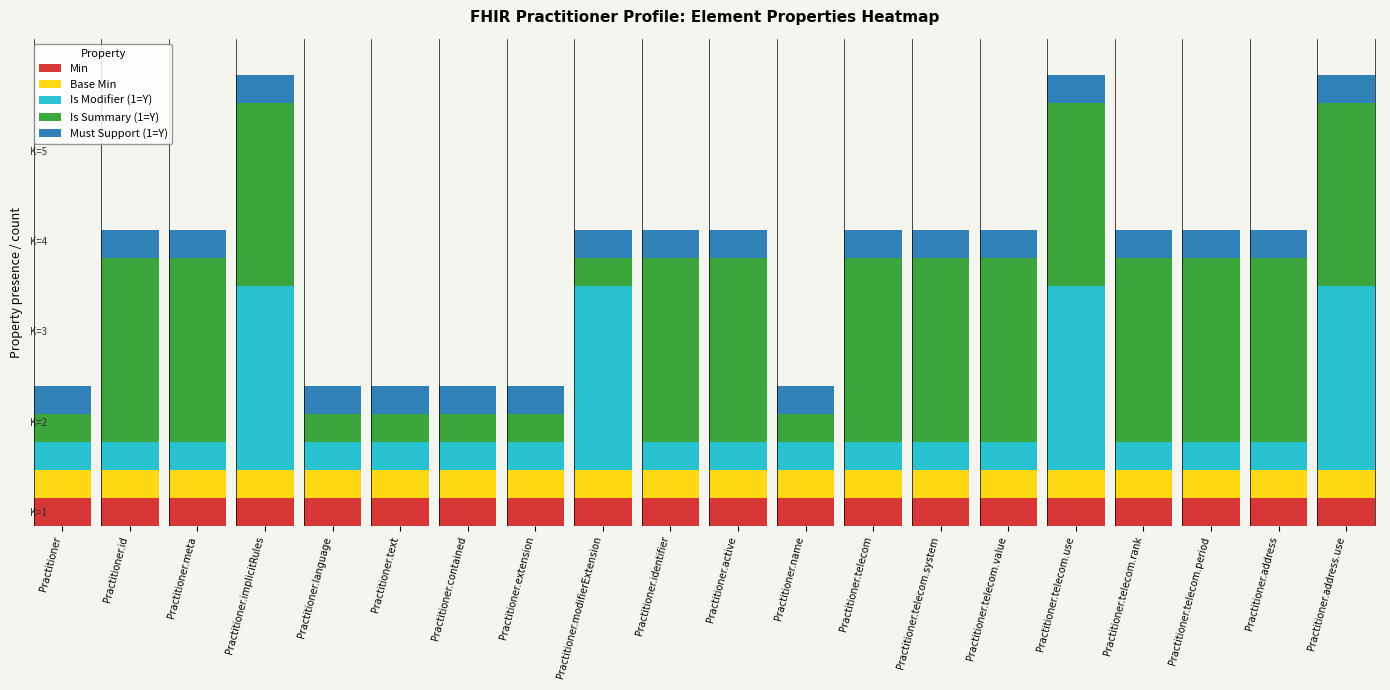

Does the chart contain any negative values?

No